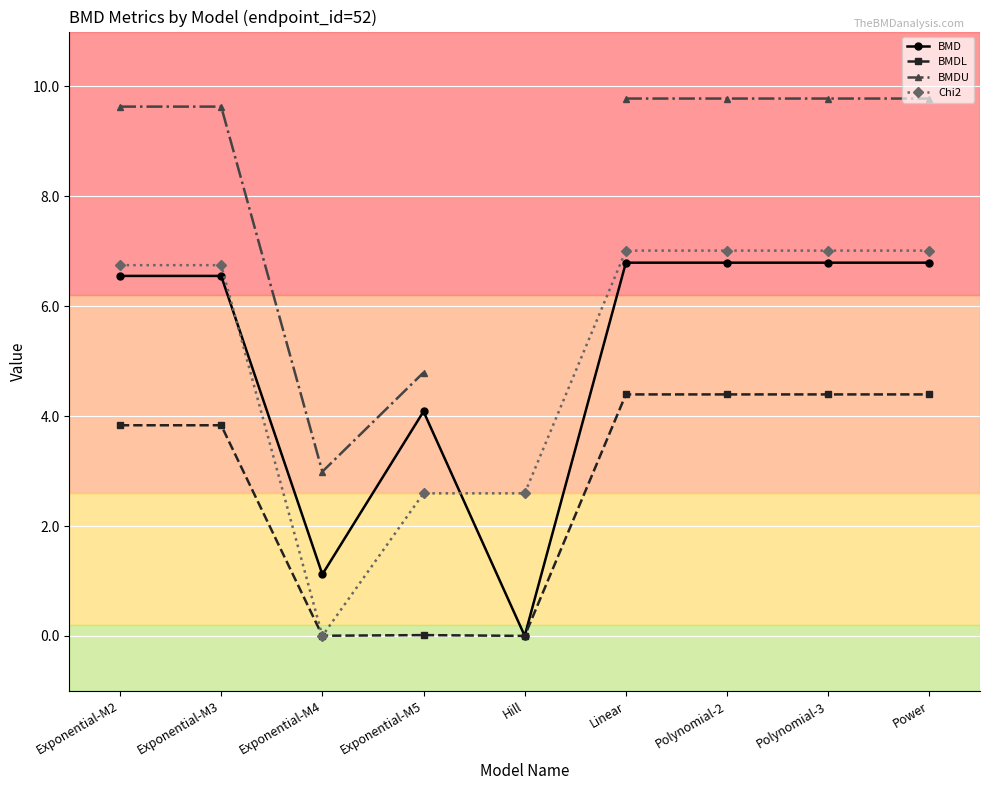

What is the label of the 9th point from the right?

Exponential-M2